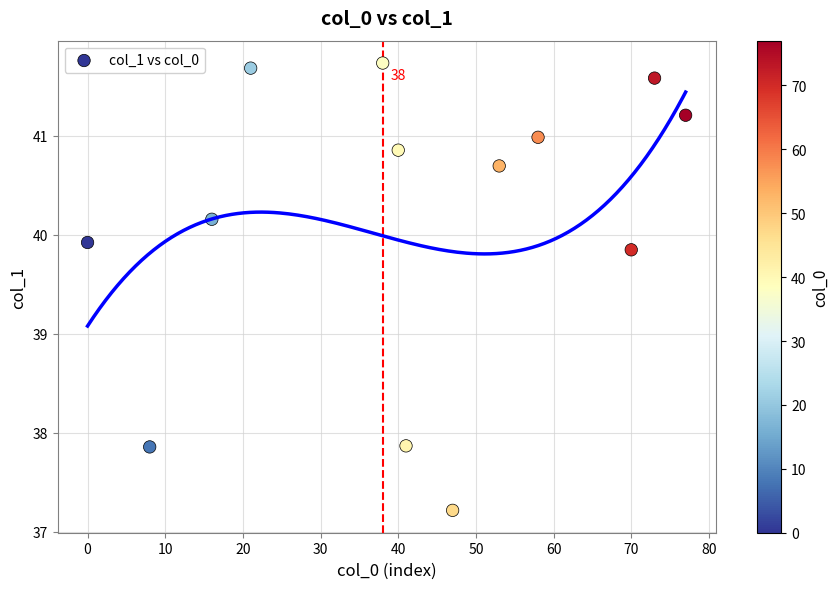

What Y value in the scatter plot is closest to 39?

39.8